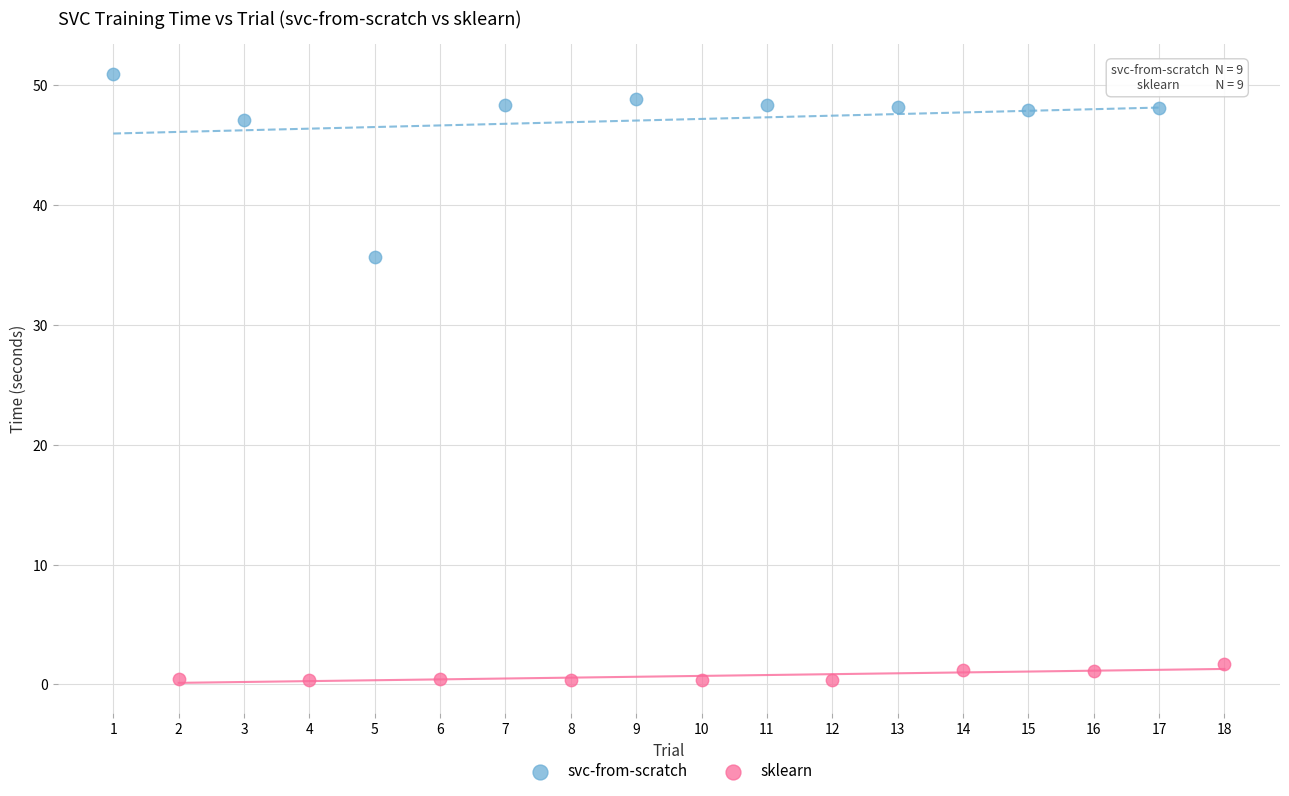

Which series reaches the minimum Y coordinate?

sklearn